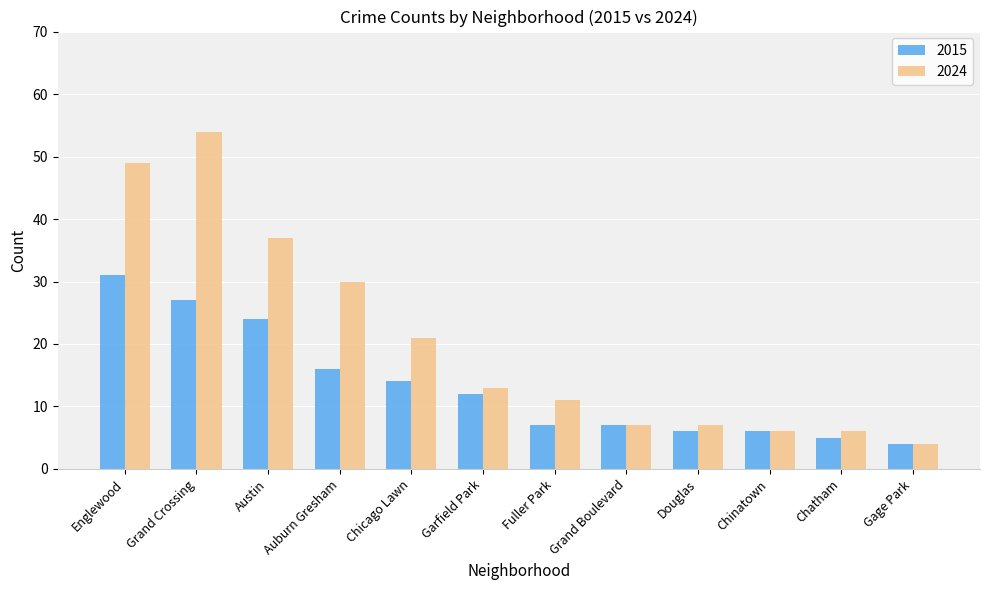

What are all the series names shown in the legend?

2015, 2024